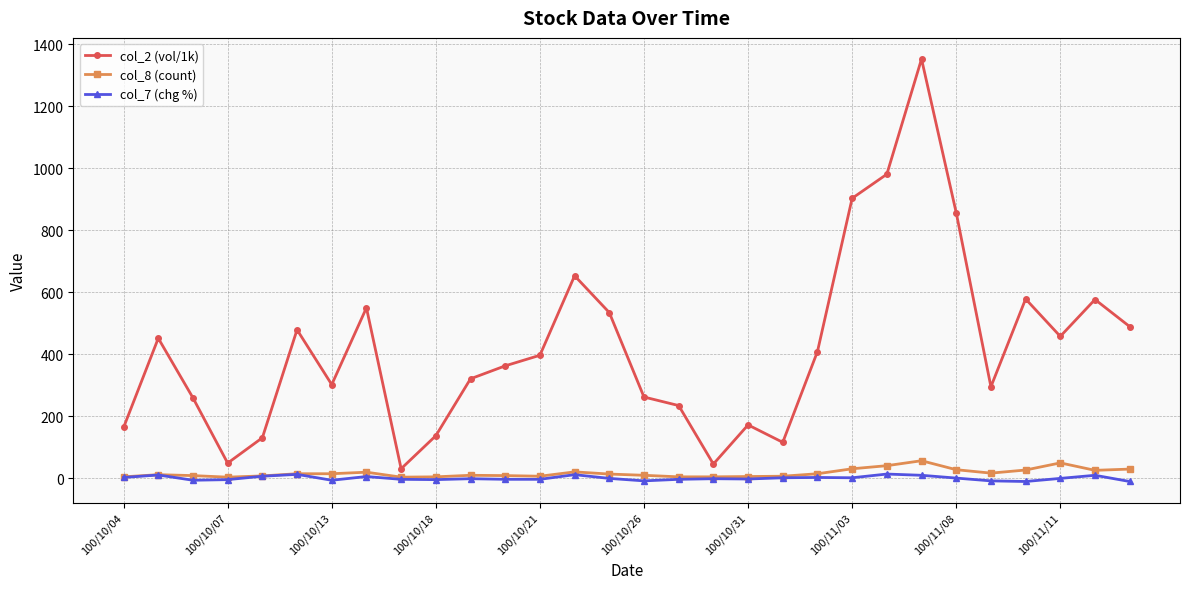

What is the greatest value displayed?

1352.8